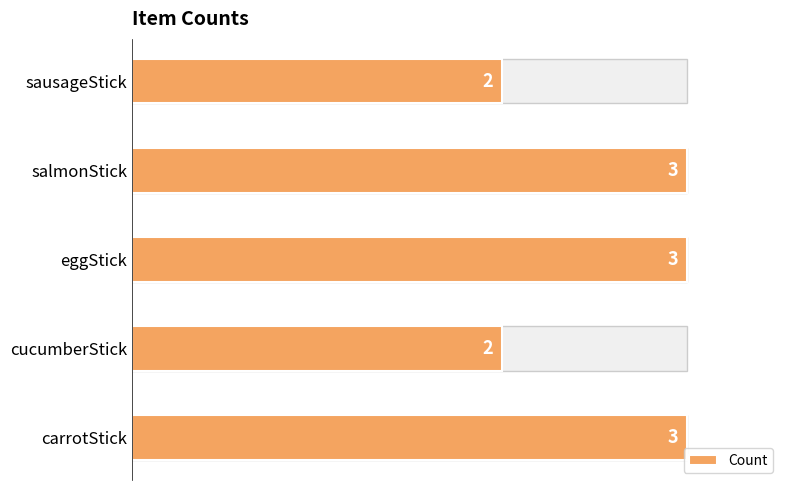

True or false: the data shows 2 at carrotStick.

False